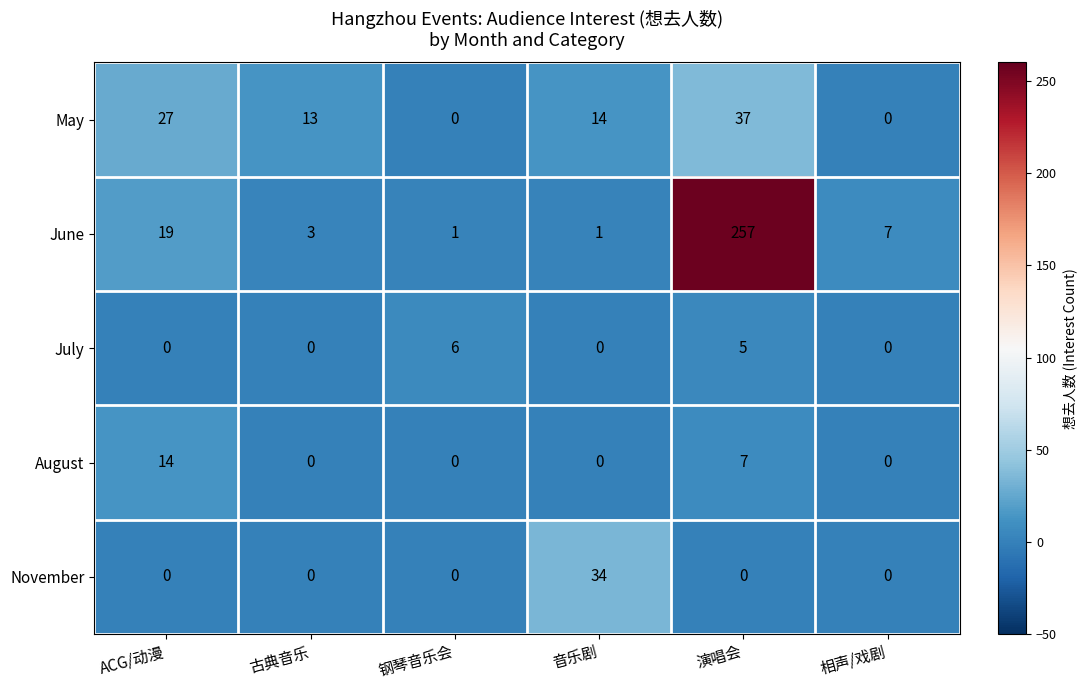

List the series in order of their peak value, highest first.

June, May, November, August, July